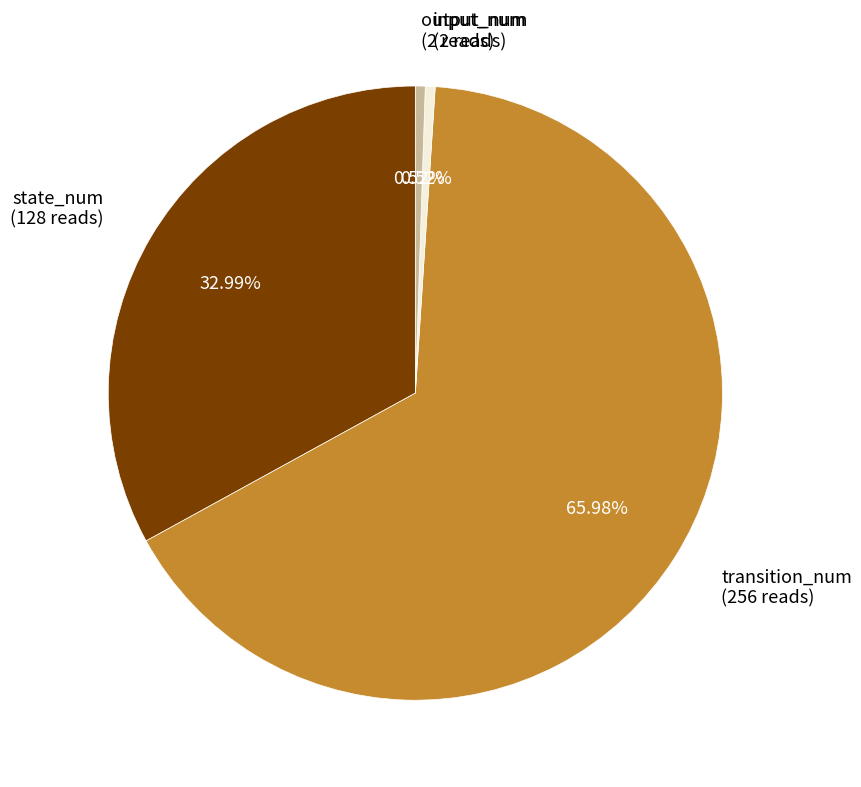

Is the sum of input_num and state_num greater than half?

No